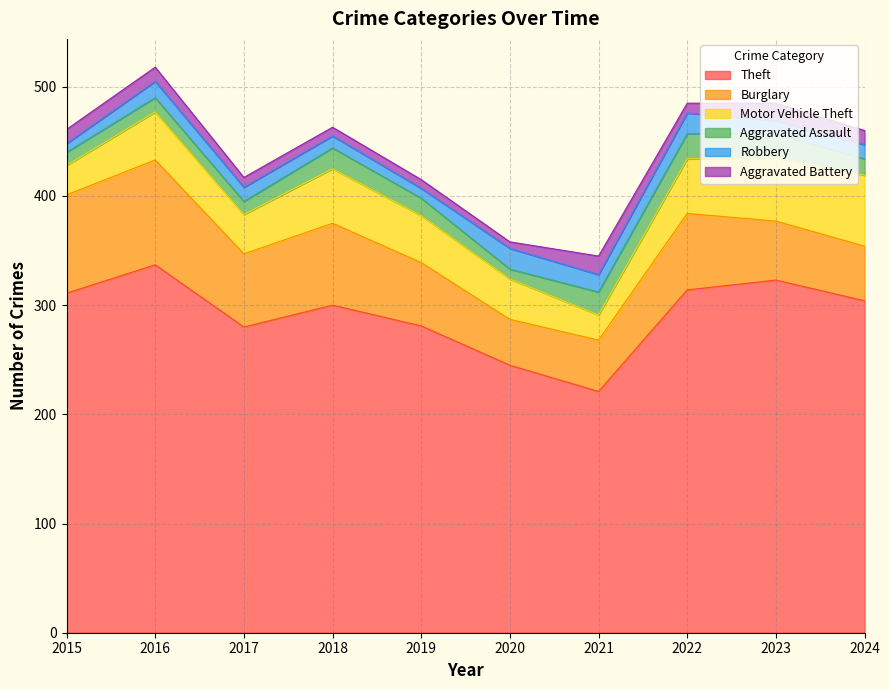

What is the value of the Burglary point at the 3rd from the left?

67